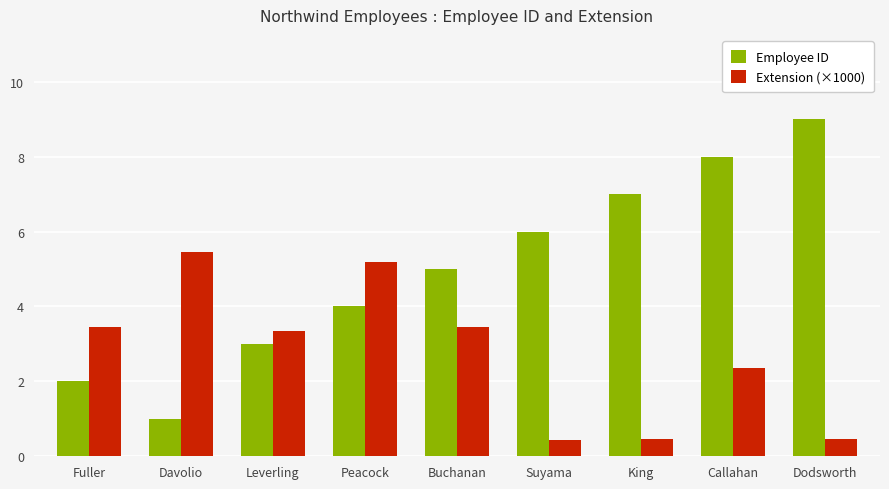

Read the Employee ID value at Leverling.

3.0